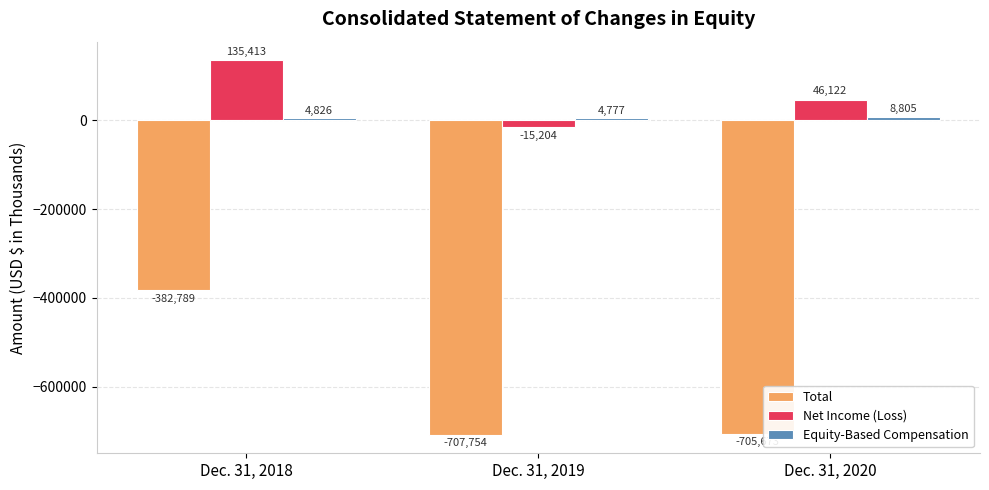

Between Dec. 31, 2018 and Dec. 31, 2019, which series saw the biggest shift?

Total